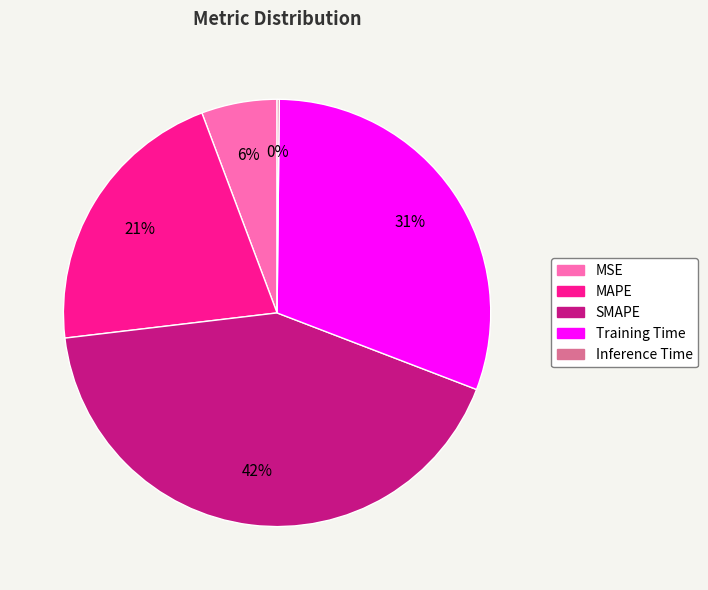

Is the sum of Training Time and SMAPE greater than half?

Yes